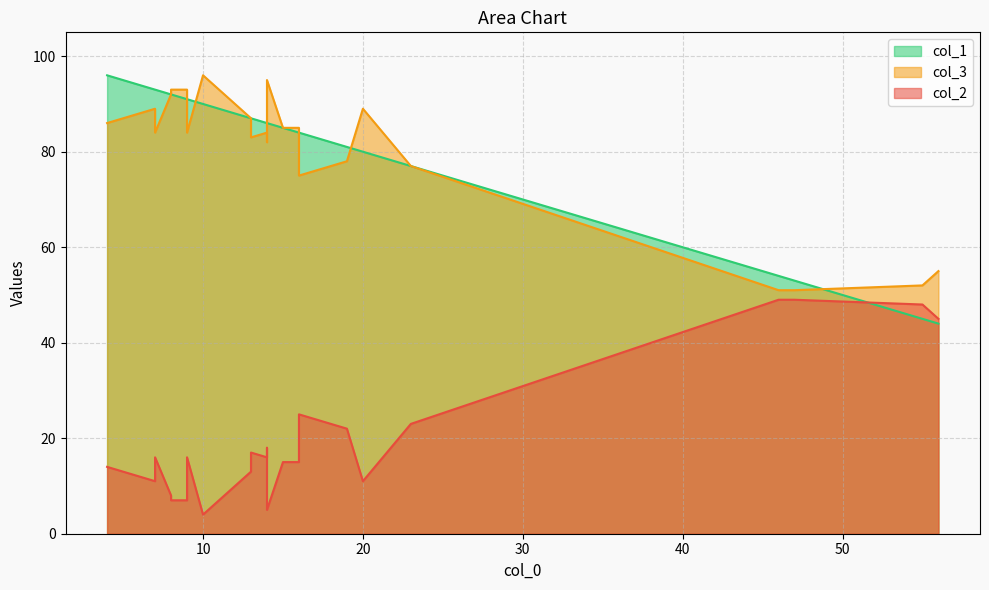

What is the greatest value displayed?

96